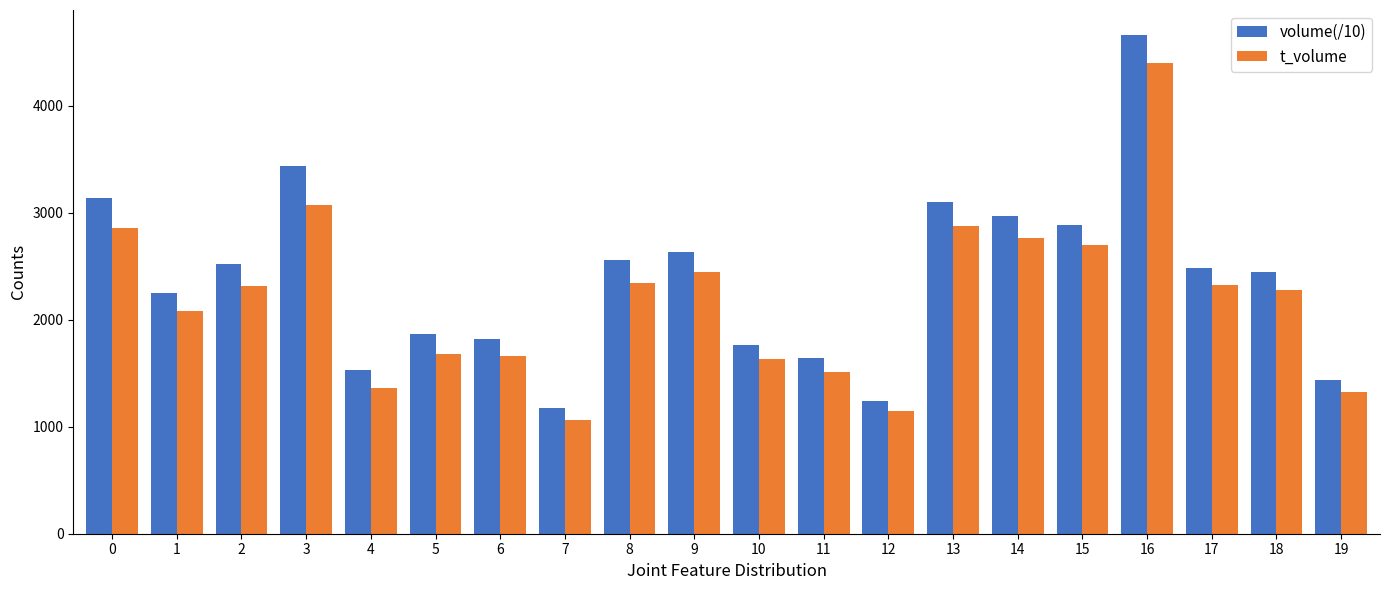

How many data points in t_volume are less than 2319?

10